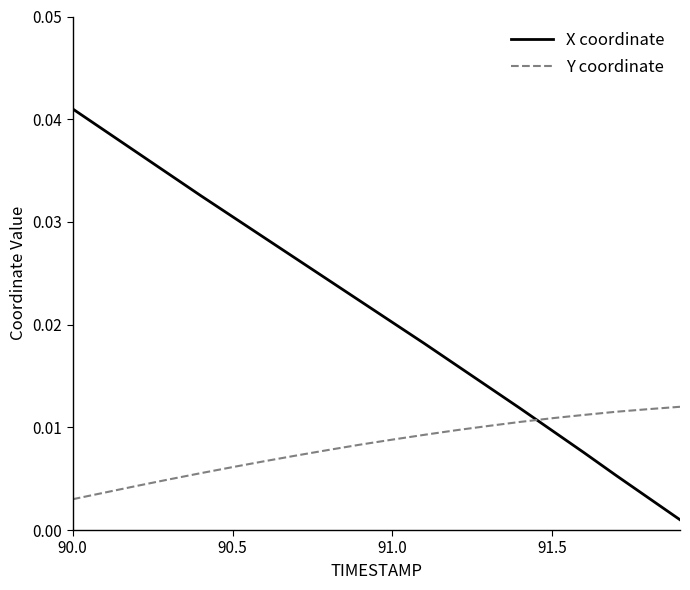

Which series has the largest total across all categories?

X coordinate